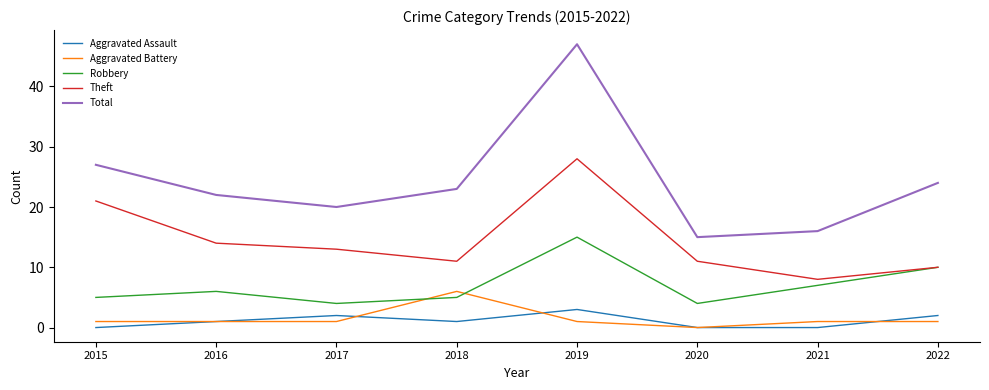

Is the value of Aggravated Battery at 2018 greater than the value of Theft at 2017?

No